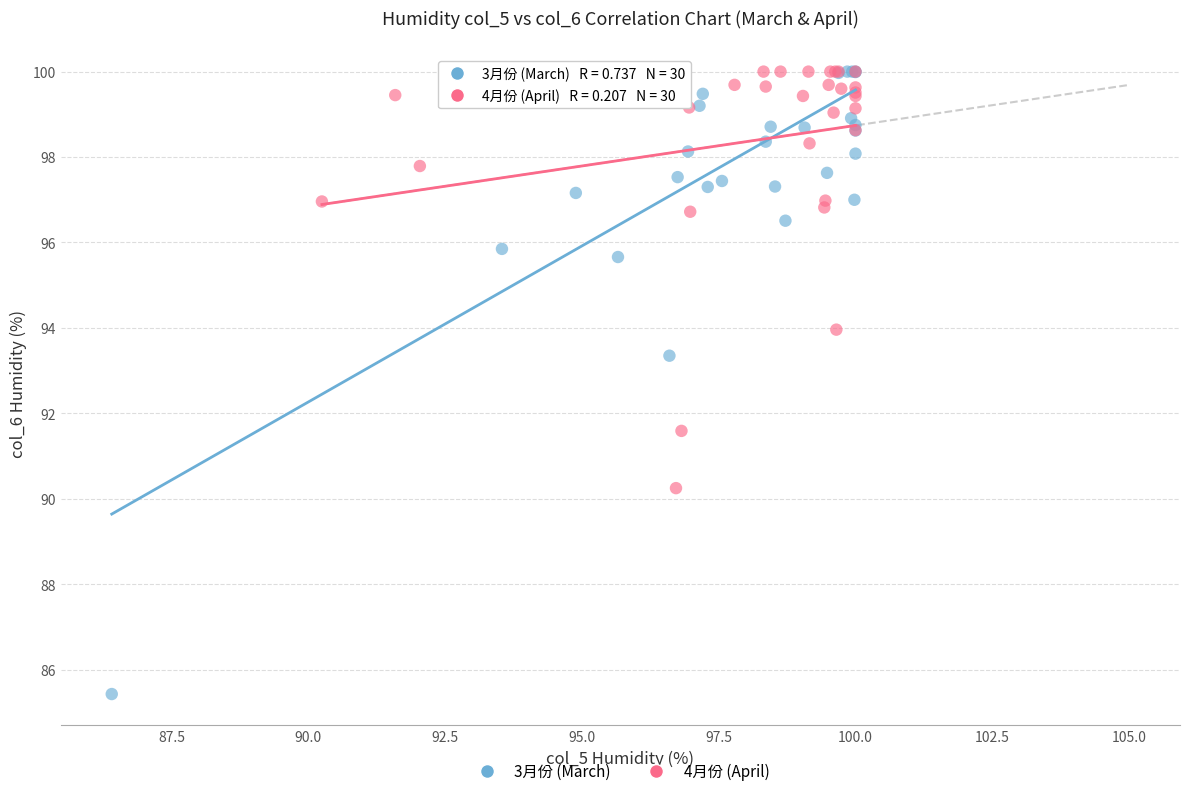

Which series contains the lowest Y value?

3月份 (March)